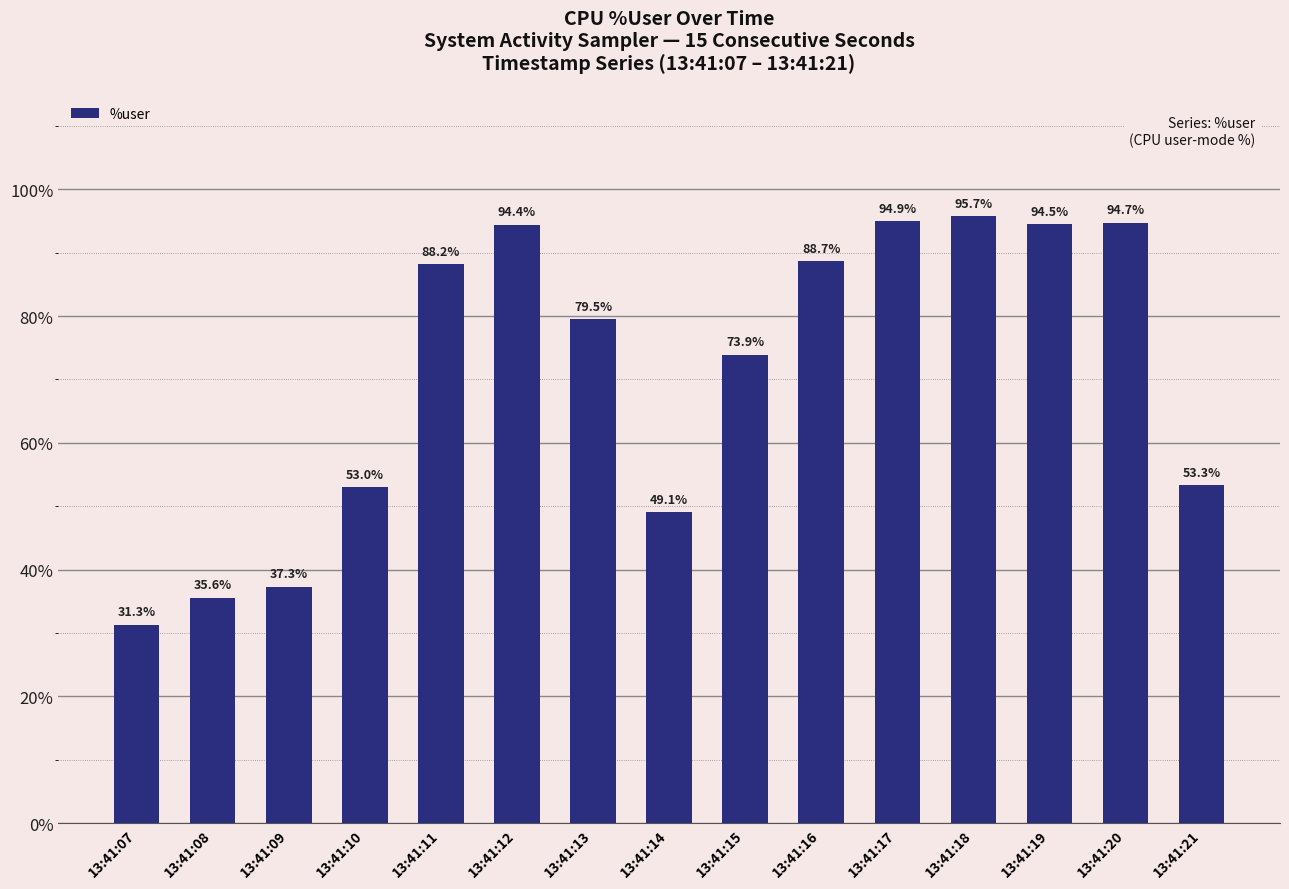

Approximately how many times larger is the value at 13:41:08 compared to 13:41:07?

1.1